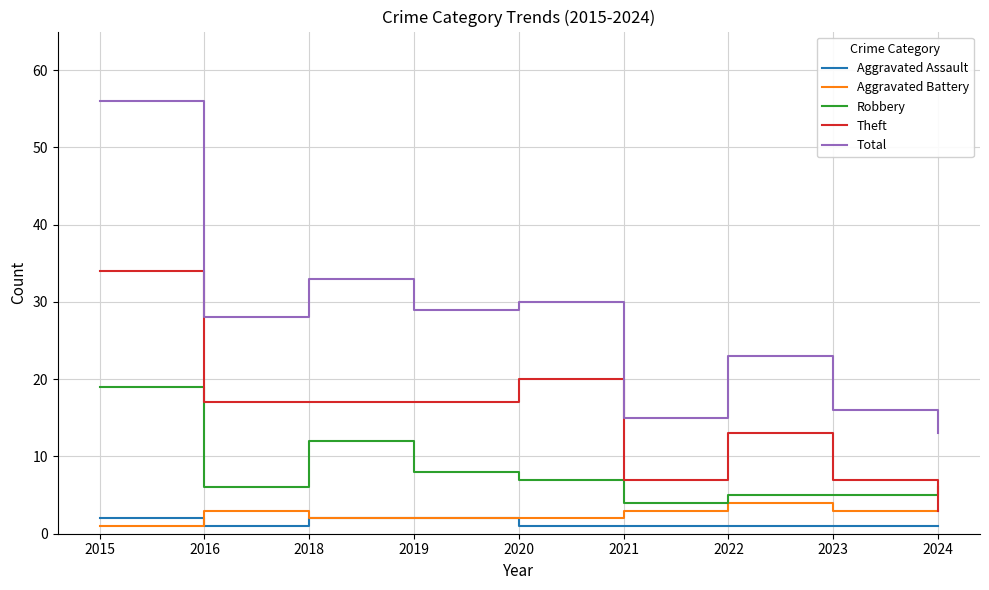

Which series has the largest range (max minus min)?

Total